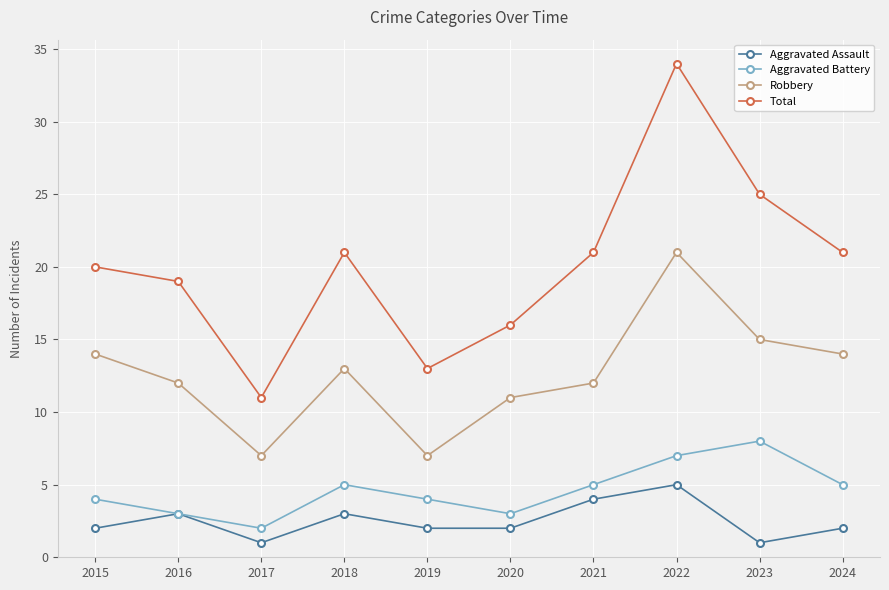

Where is the first local maximum for Aggravated Battery?

2018